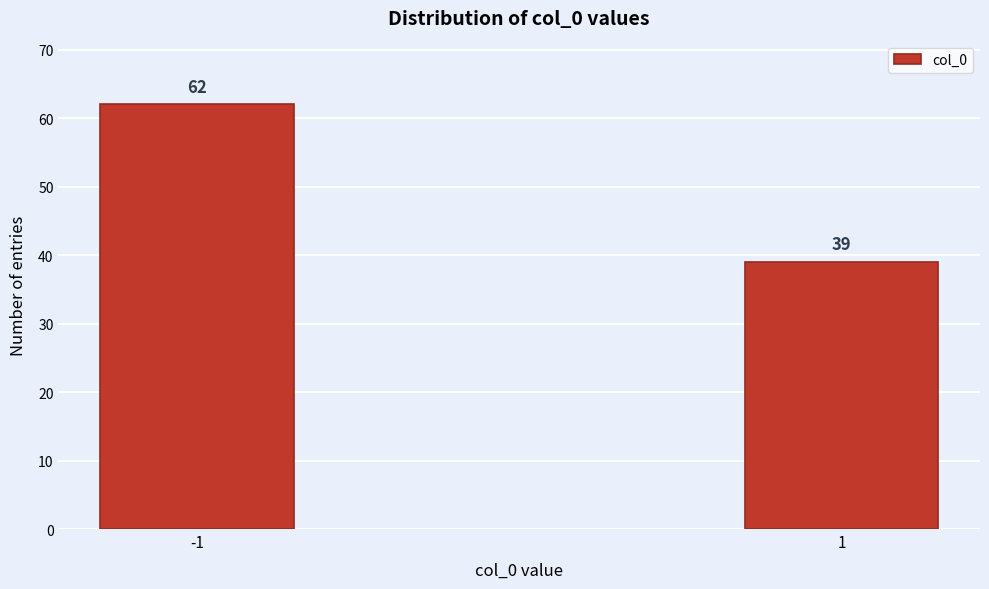

Reading left to right, transcribe all the data shown in this chart.

-1=62	1=39